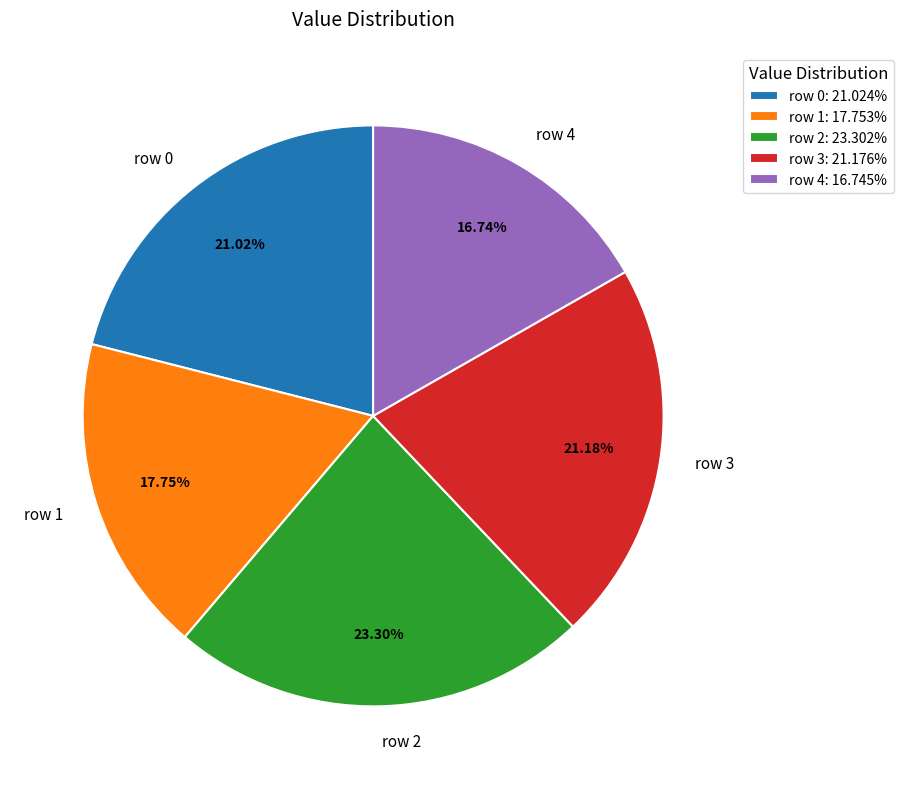

The row 2 slice represents 38% of the pie. True or false?

False